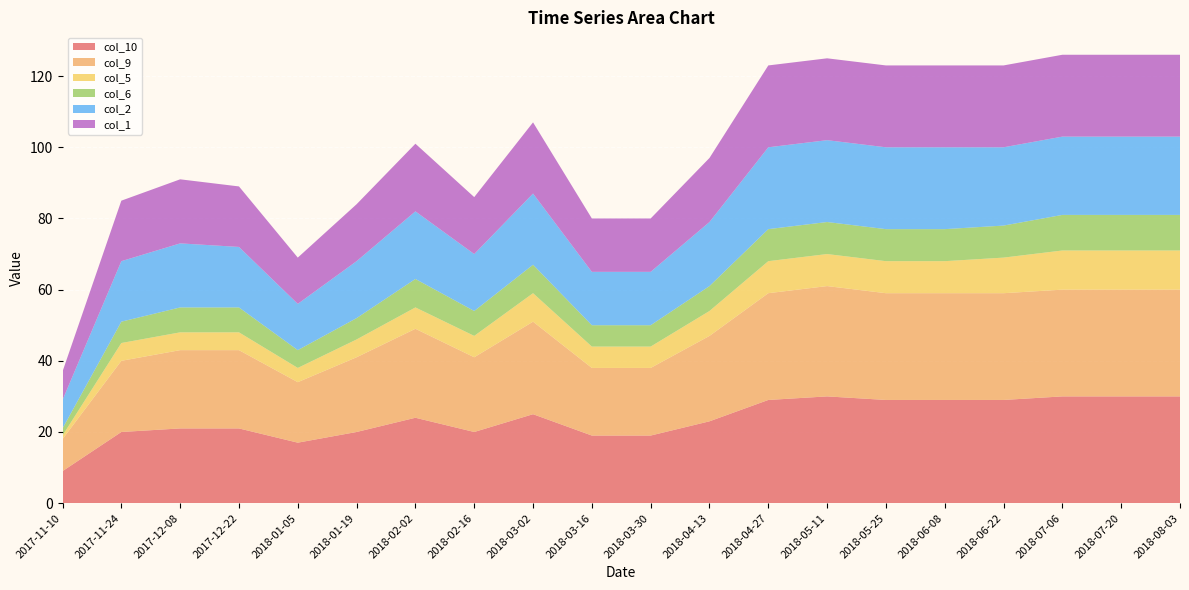

Reading left to right, transcribe all the data shown in this chart.

col_10: 9	20	21	21	17	20	24	20	25	19	19	23	29	30	29	29	29	30	30	30
col_9: 9	20	22	22	17	21	25	21	26	19	19	24	30	31	30	30	30	30	30	30
col_5: 1	5	5	5	4	5	6	6	8	6	6	7	9	9	9	9	10	11	11	11
col_6: 2	6	7	7	5	6	8	7	8	6	6	7	9	9	9	9	9	10	10	10
col_2: 8	17	18	17	13	16	19	16	20	15	15	18	23	23	23	23	22	22	22	22
col_1: 8	17	18	17	13	16	19	16	20	15	15	18	23	23	23	23	23	23	23	23